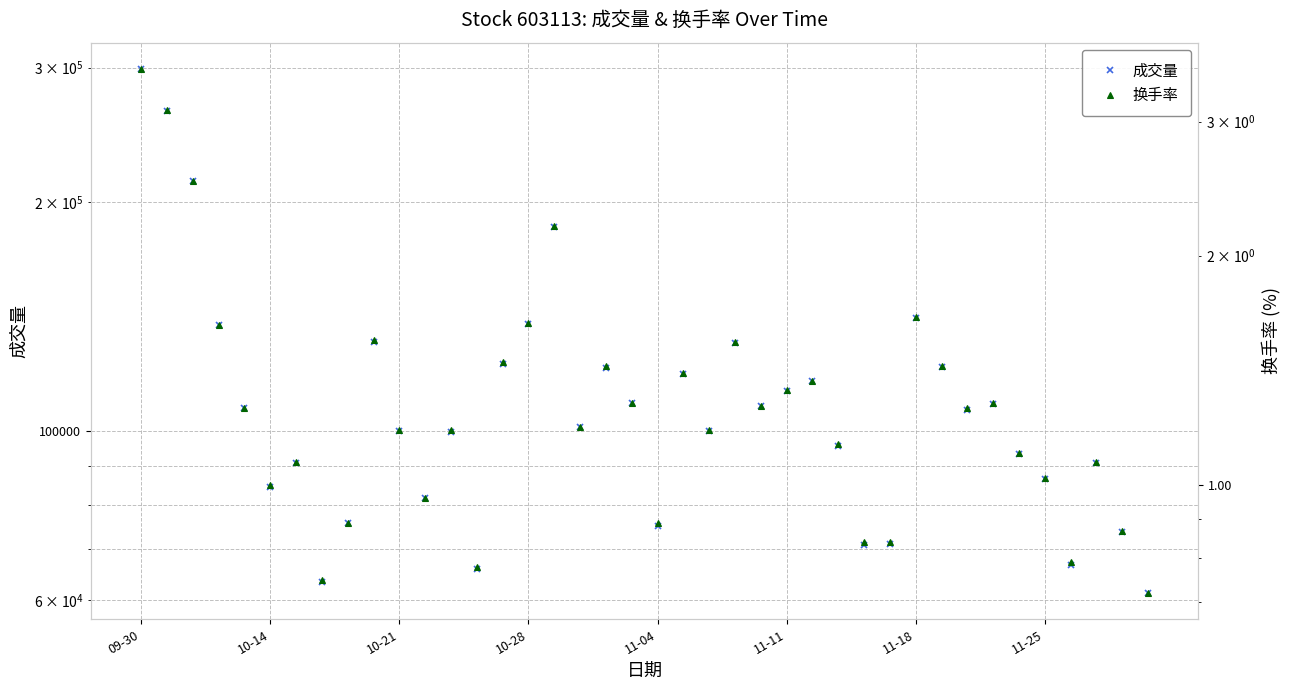

What is the difference between the highest and lowest values at 11-25?

86469.0